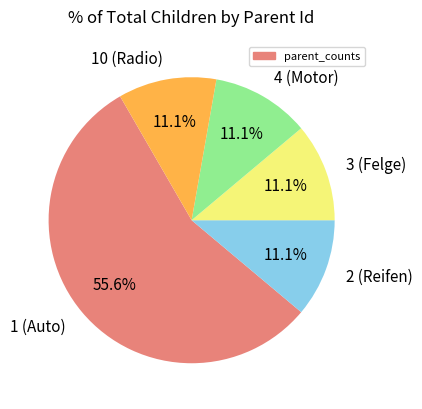

How many slices are in this pie chart?

5